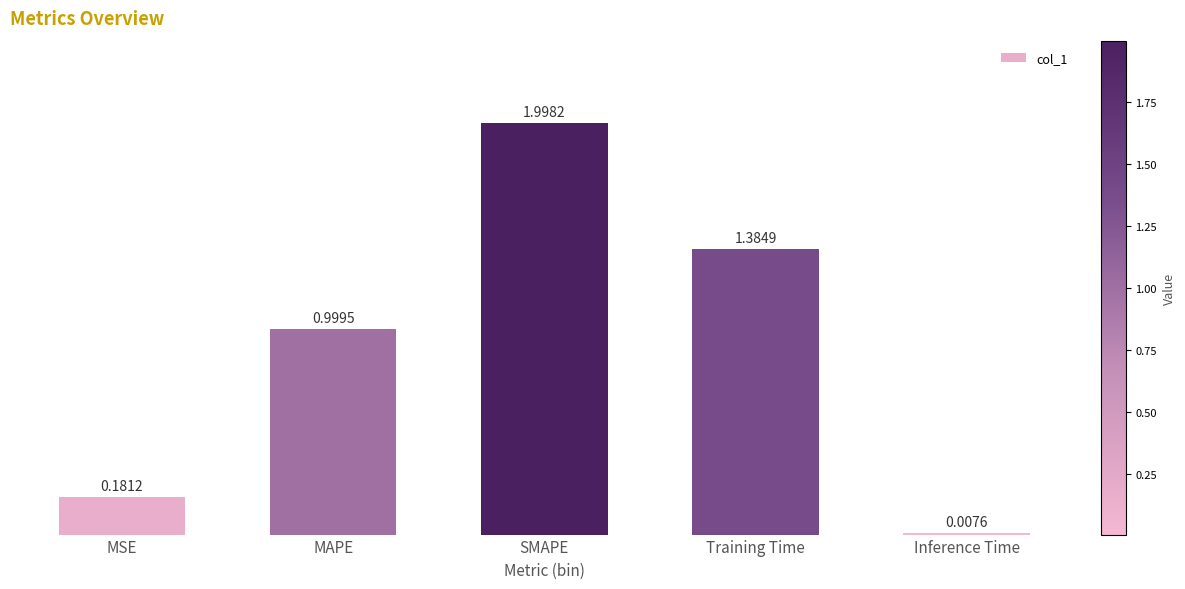

What is the label of the 5th bar from the left?

Inference Time